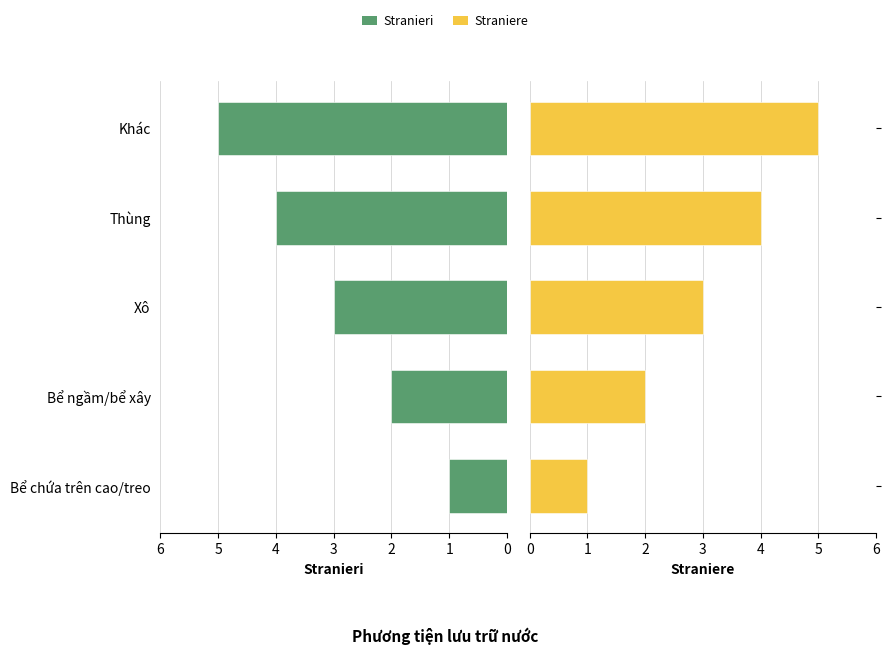

What is the difference between the Straniere values at Bể chứa trên cao/treo and Bể ngầm/bể xây?

1